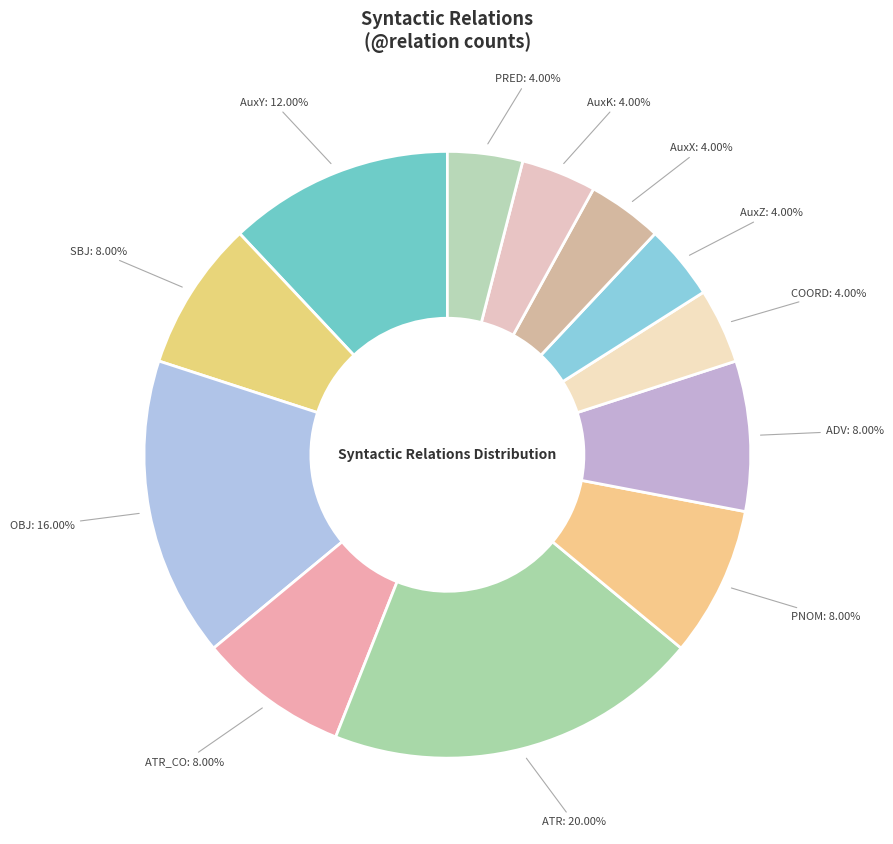

Combined, do ADV and AuxZ account for over 50%?

No